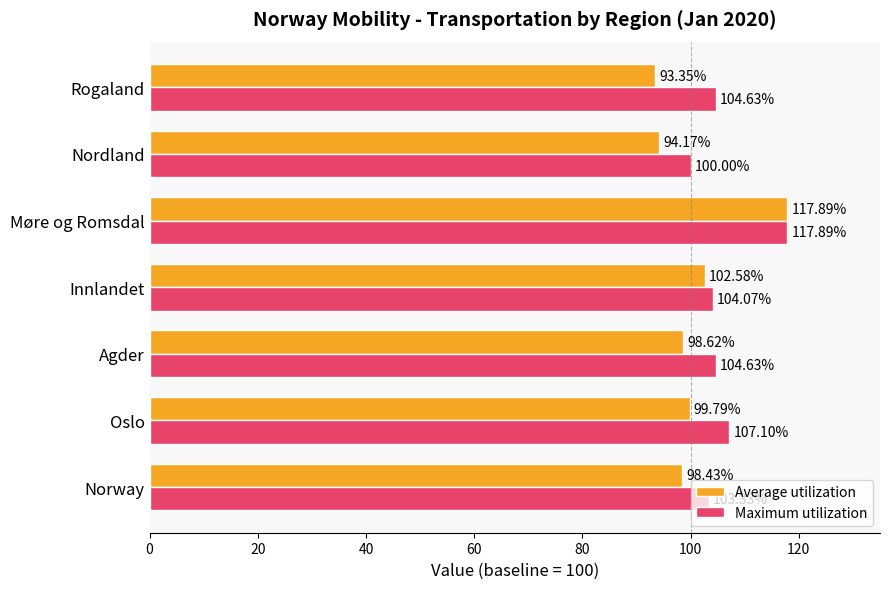

At which label is Maximum utilization closest to 108?

Oslo